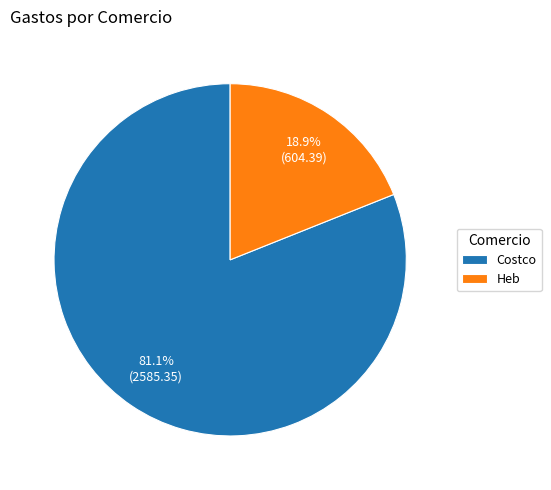

Is it true that Costco is 81% of the pie?

True